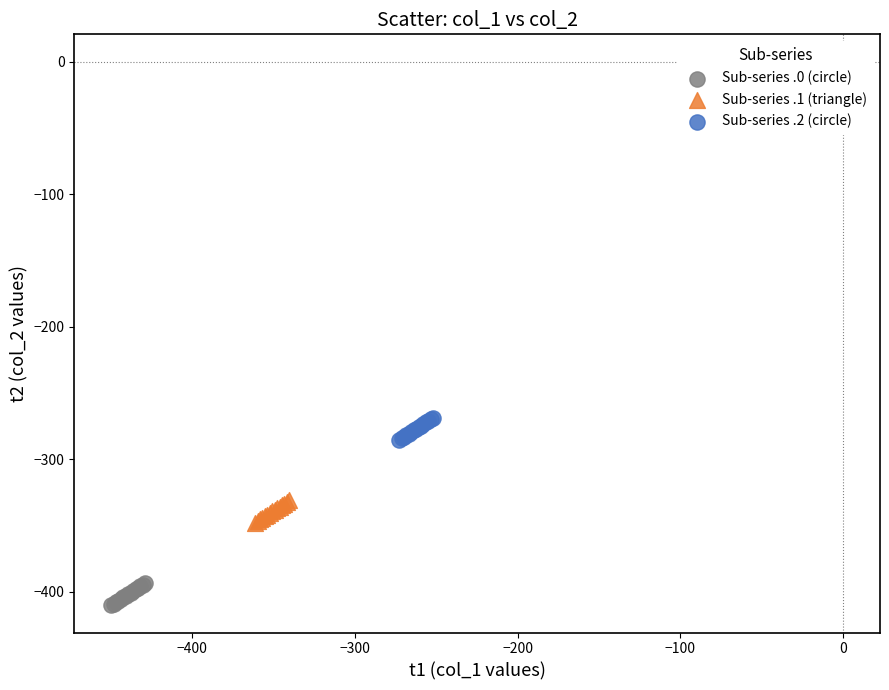

What are all the series names shown in the legend?

Sub-series .0 (circle), Sub-series .1 (triangle), Sub-series .2 (circle)